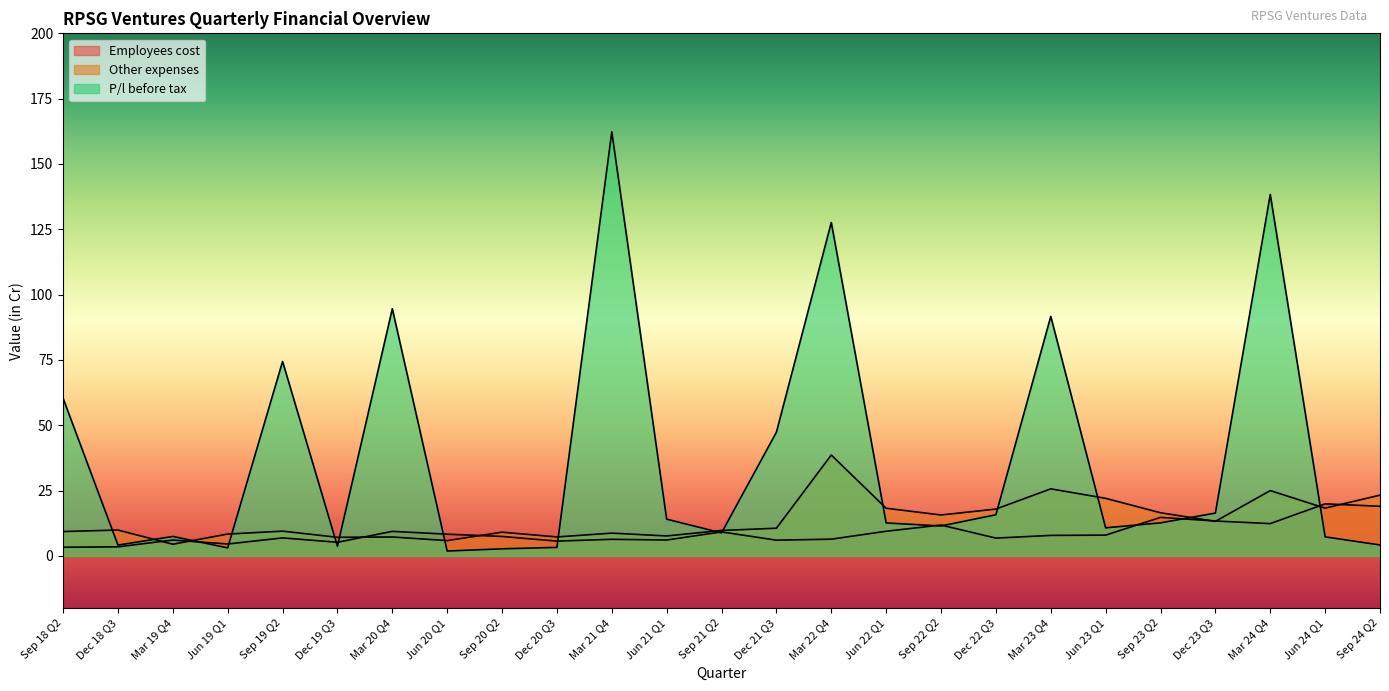

How many interior local peaks does the P/l before tax series have?

7